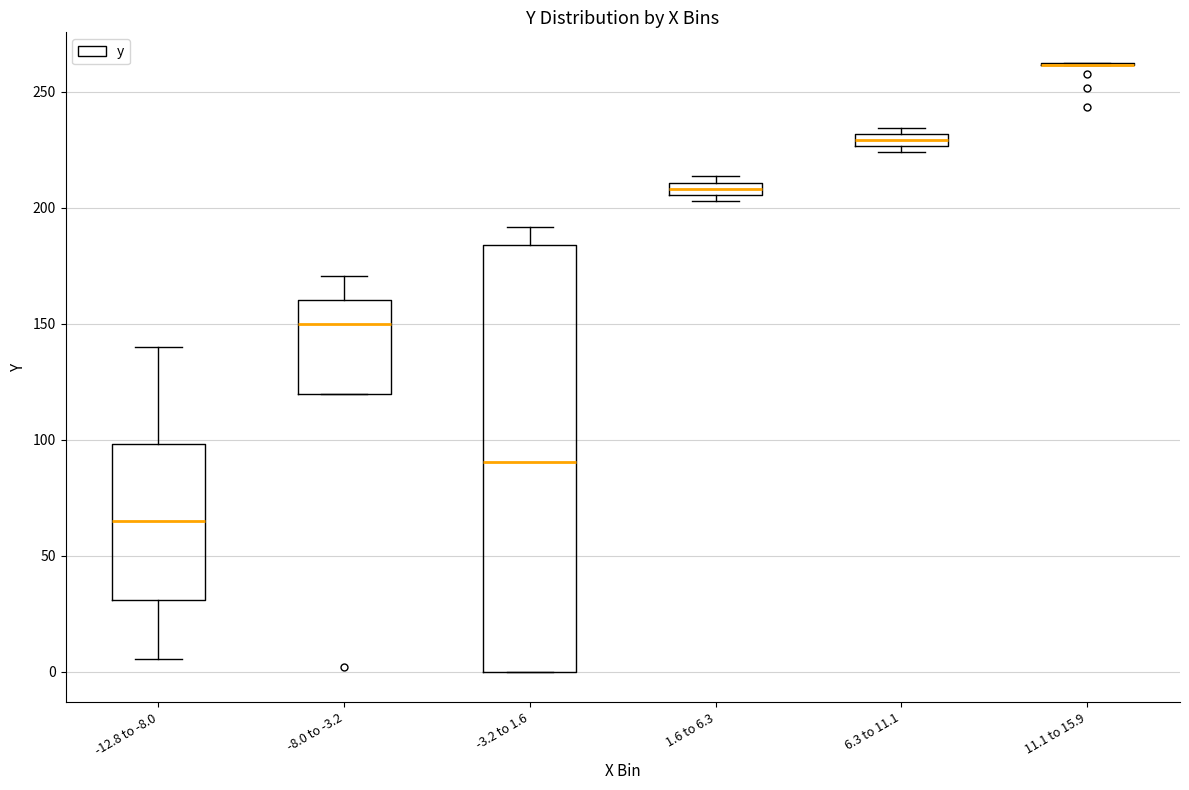

Which box is the tallest, from its lower edge to its upper edge?

-3.2 to 1.6